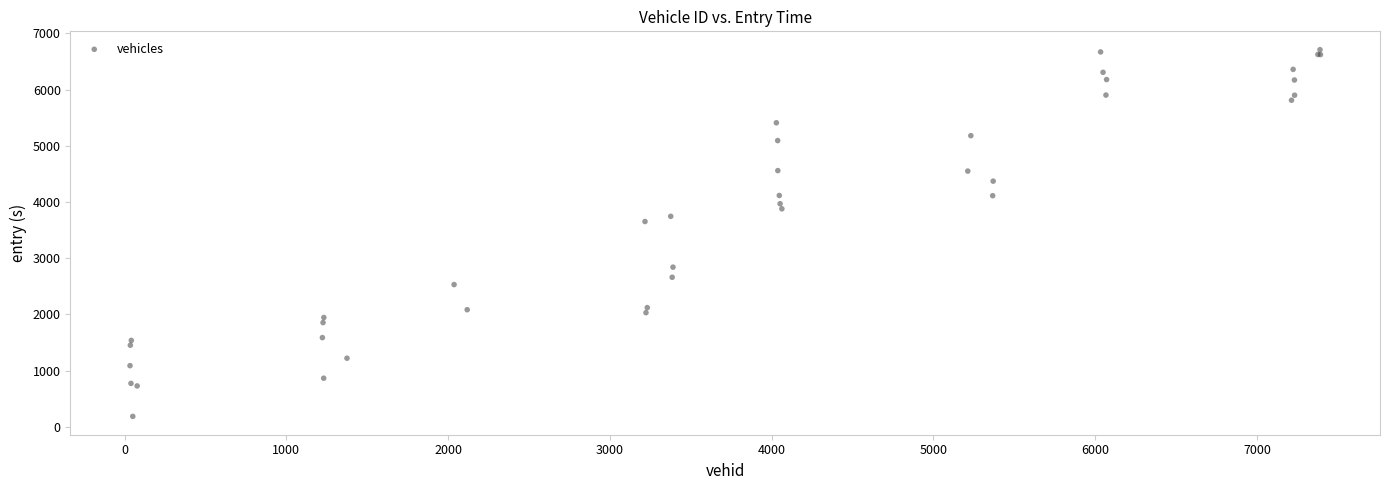

What Y value in the scatter plot is closest to 3446?

3651.2